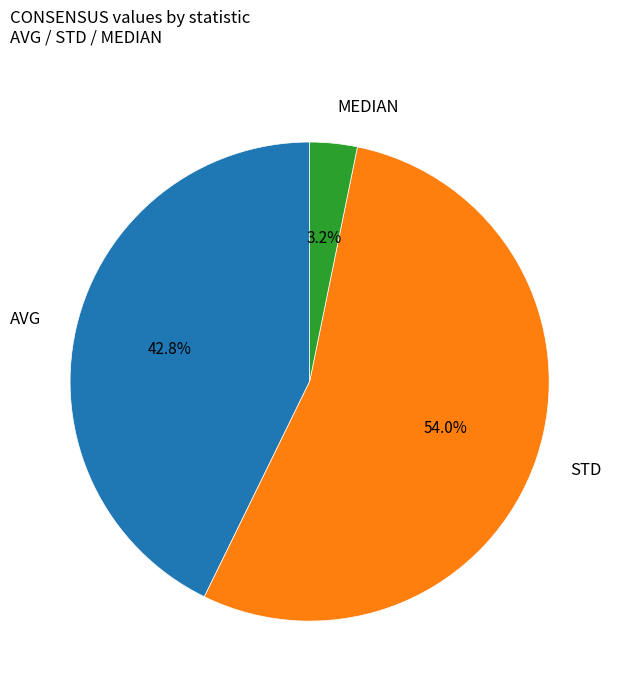

Does any single category account for the majority?

Yes